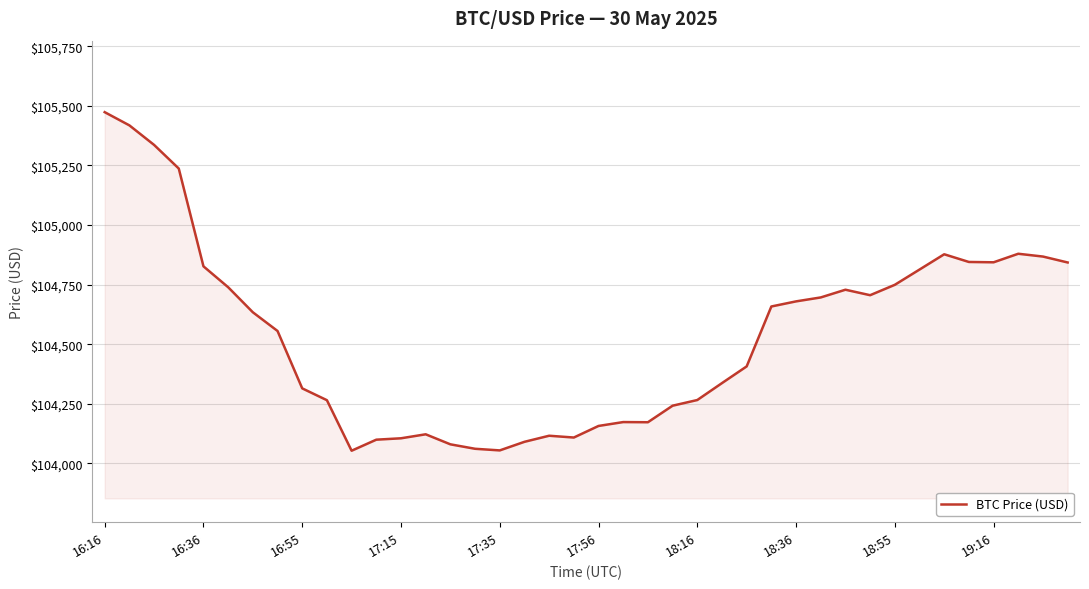

What is the smallest value displayed?

104052.9